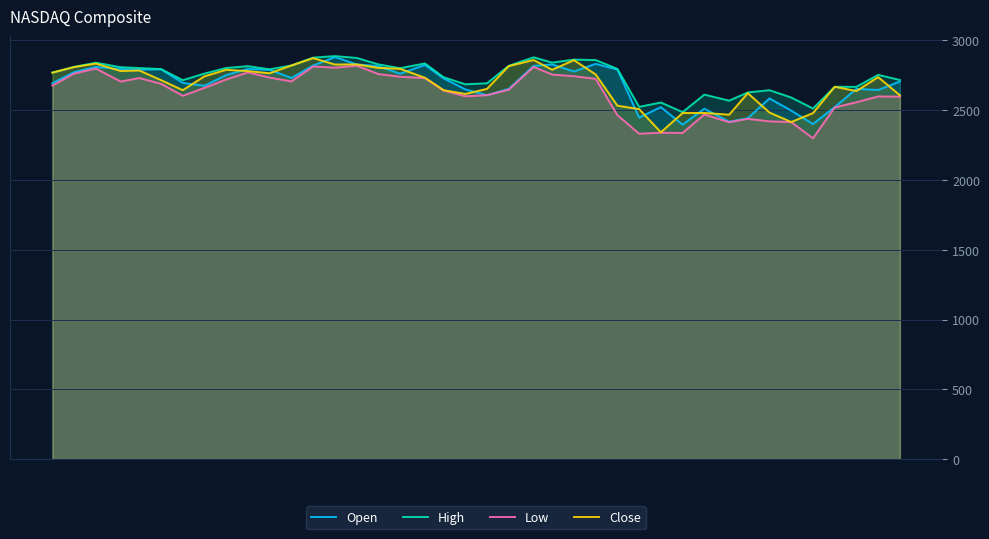

Count the number of data series in this chart.

4